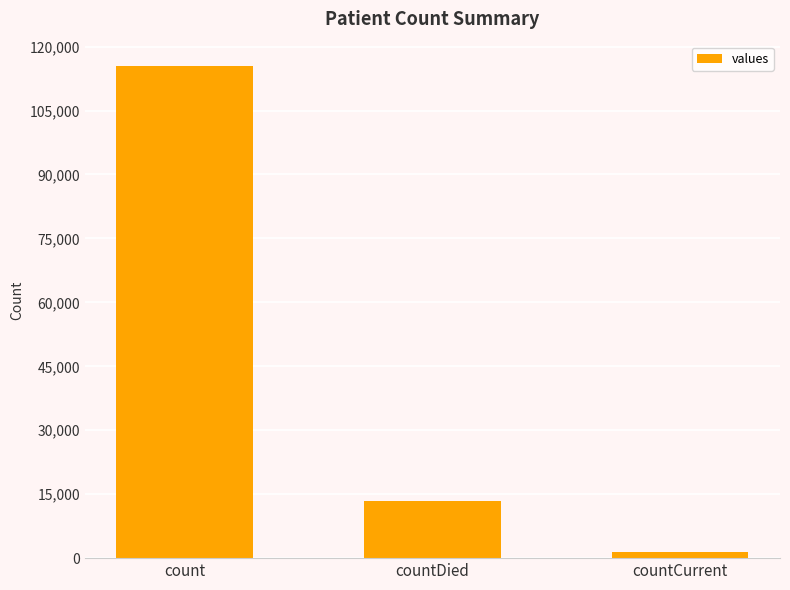

Reading left to right, list all the values displayed in this chart.

115379	13343	1383